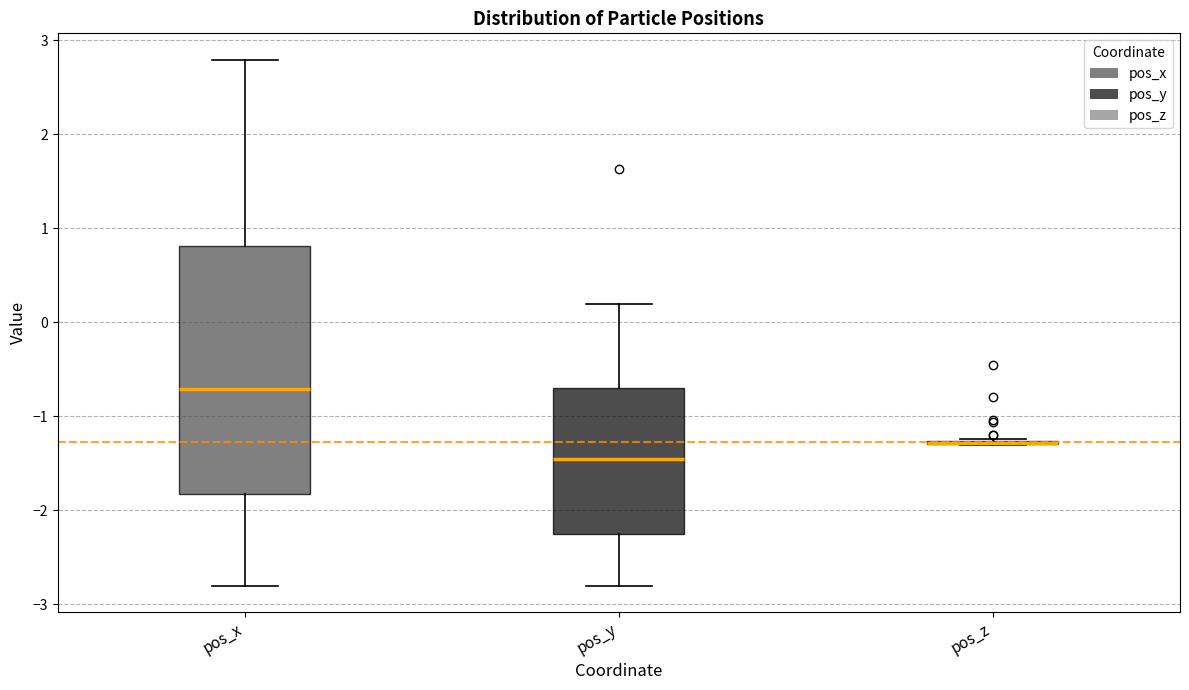

Reading left to right, transcribe this box plot: for each box, give where its median line is, the range the box spans, and where its two whiskers end, as read against the y-axis. The values are not printed on the chart, so give them approximately, as read against the axis.

pos_x: median -0.7, box -1.8 to 0.8, whiskers -2.8 to 2.8
pos_y: median -1.5, box -2.2 to -0.7, whiskers -2.8 to 0.2
pos_z: box collapsed to a line at -1.3, whiskers -1.3 to -1.2